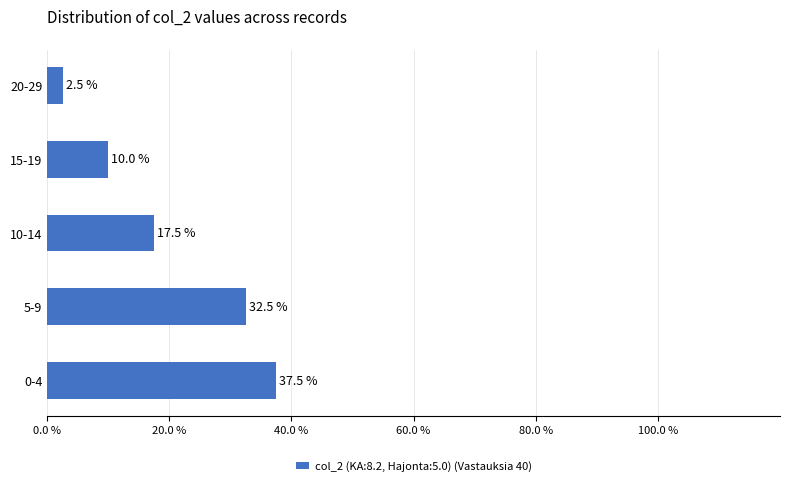

Are the bars horizontal?

Yes